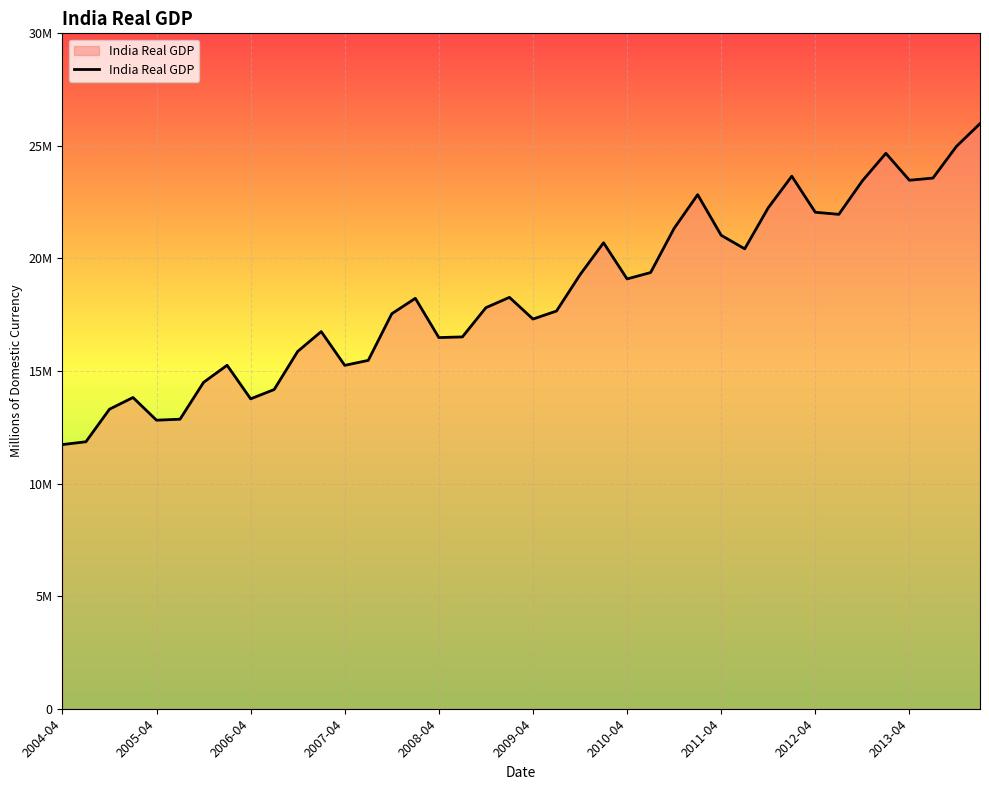

Does the chart display data point markers on the line(s)?

No